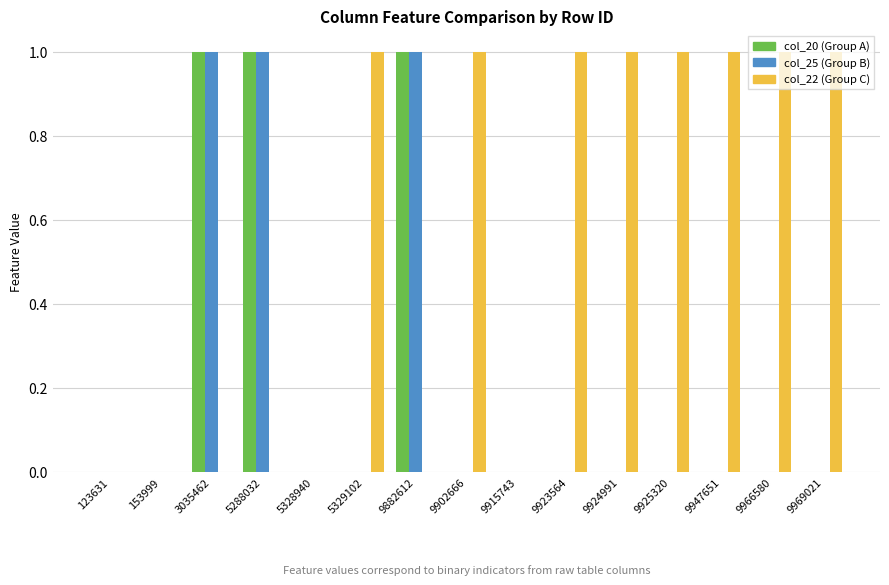

Which series has the largest total across all categories?

col_22 (Group C)